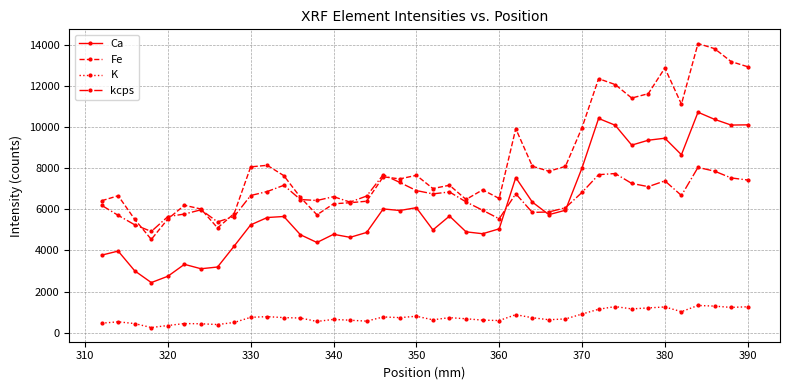

What is the difference between the maximum and second lowest values in the Fe series?

8962